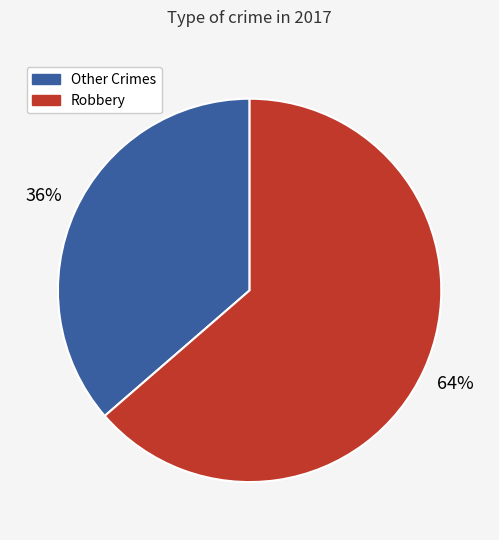

Does Robbery represent more than half of the total?

Yes